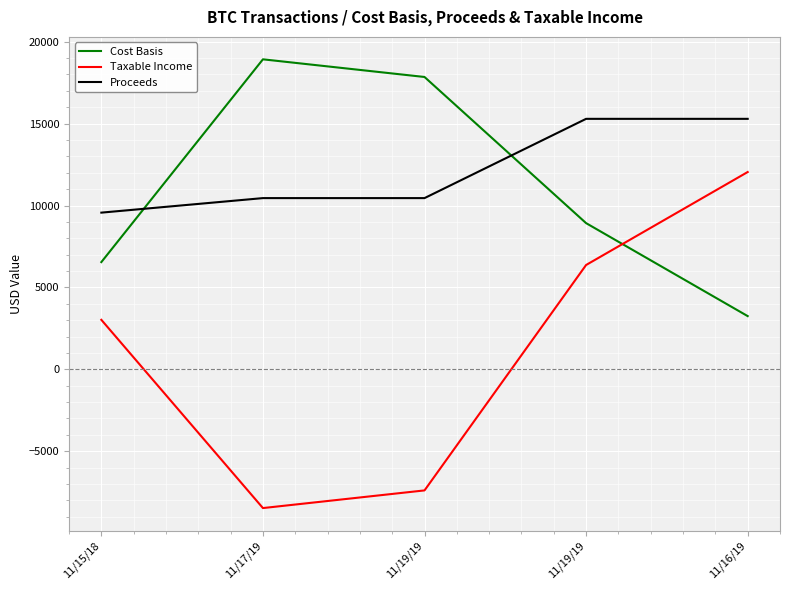

At which category is the sum across all series the highest?

11/19/19